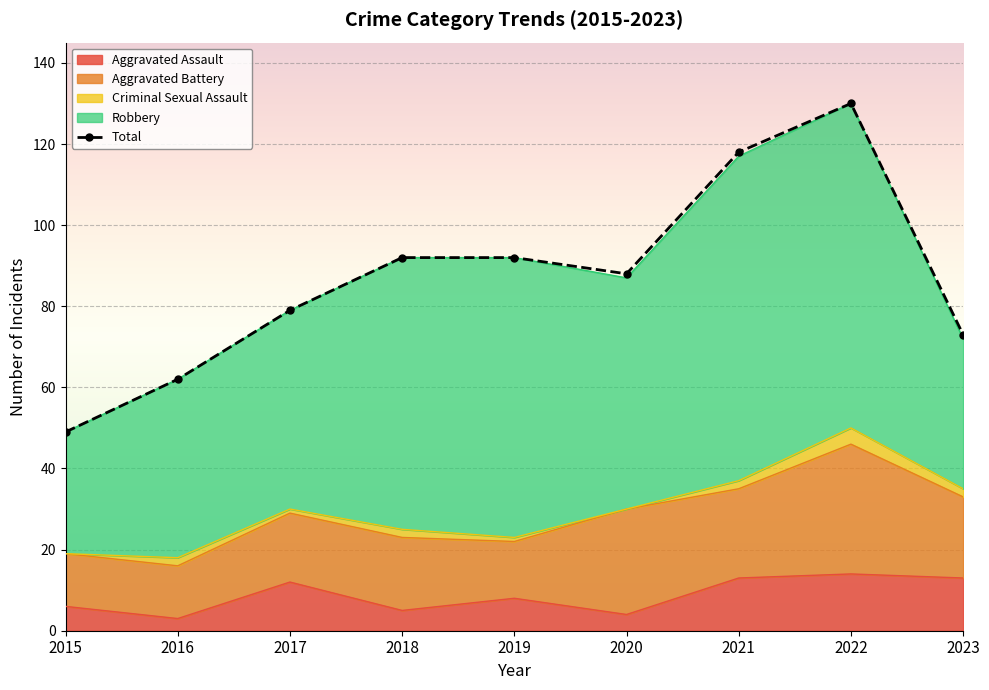

Reading right to left, transcribe all the data shown in this chart.

73	130	118	88	92	92	79	62	49